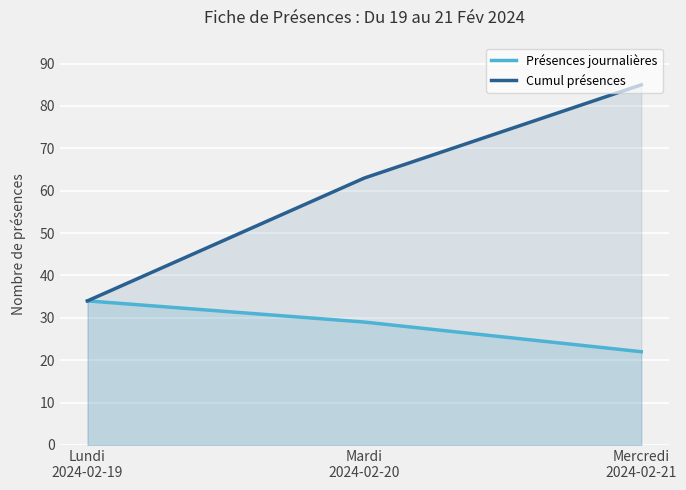

How many data points in Cumul présences are above 63?

1